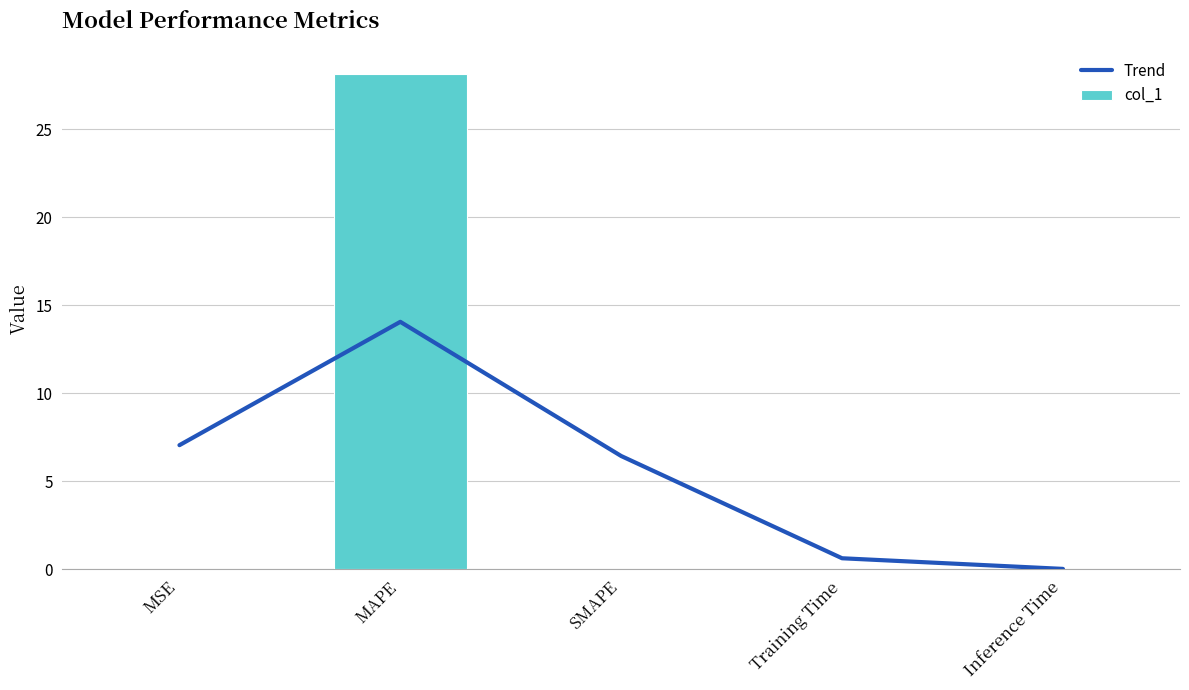

Is the value of col_1 at SMAPE greater than the value of Trend at MSE?

No